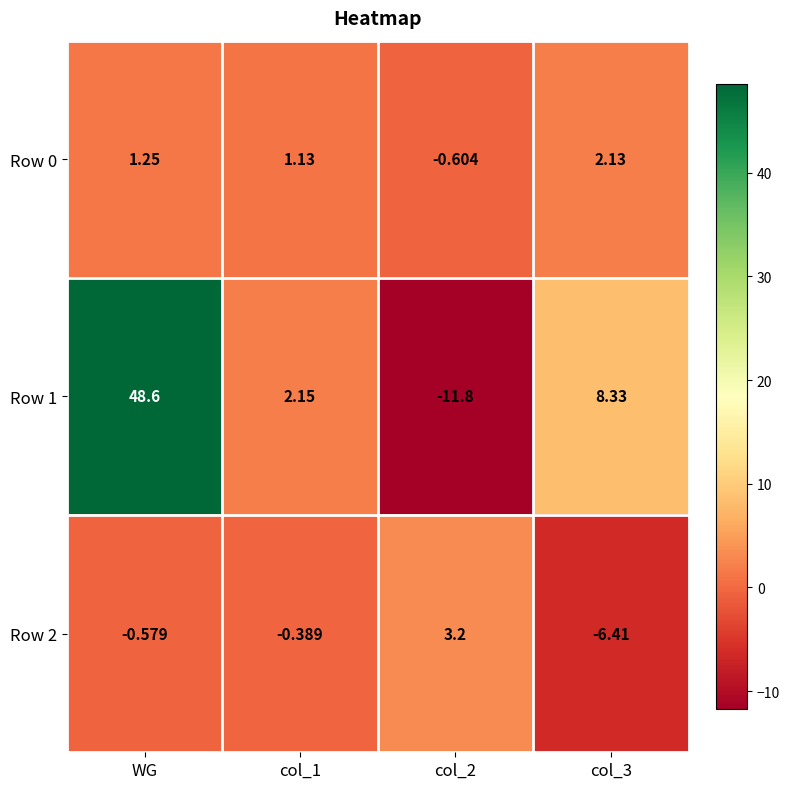

Which series changed the most between WG and col_1?

Row 1